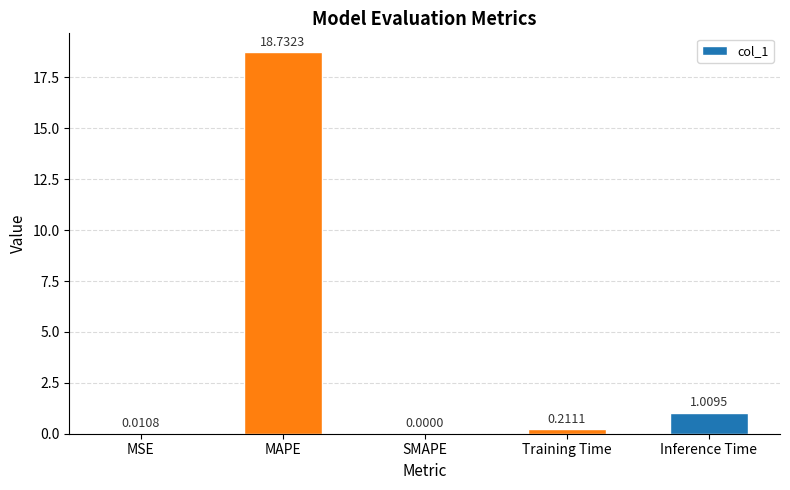

How many positive values are there?

4